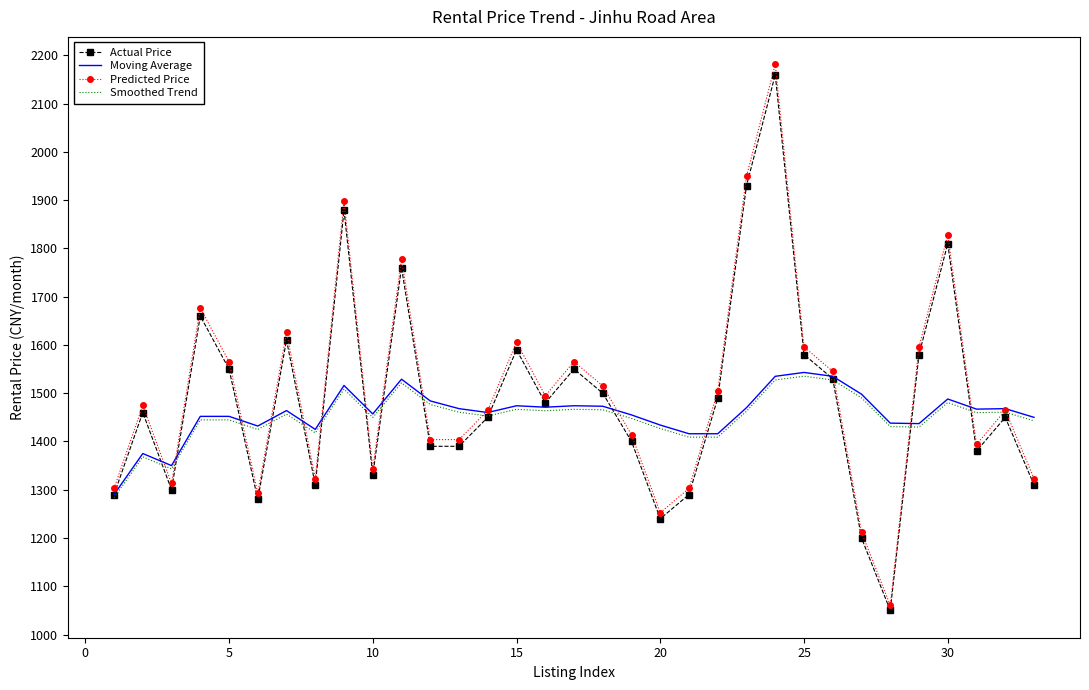

Which series has the widest spread of values?

Predicted Price